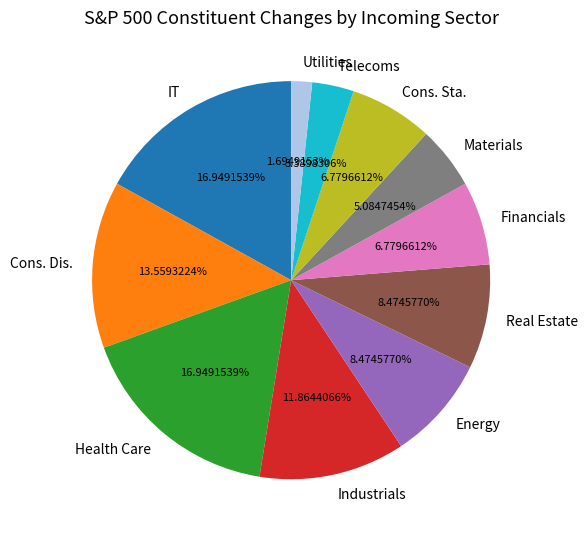

Is the sum of IT and Utilities greater than half?

No